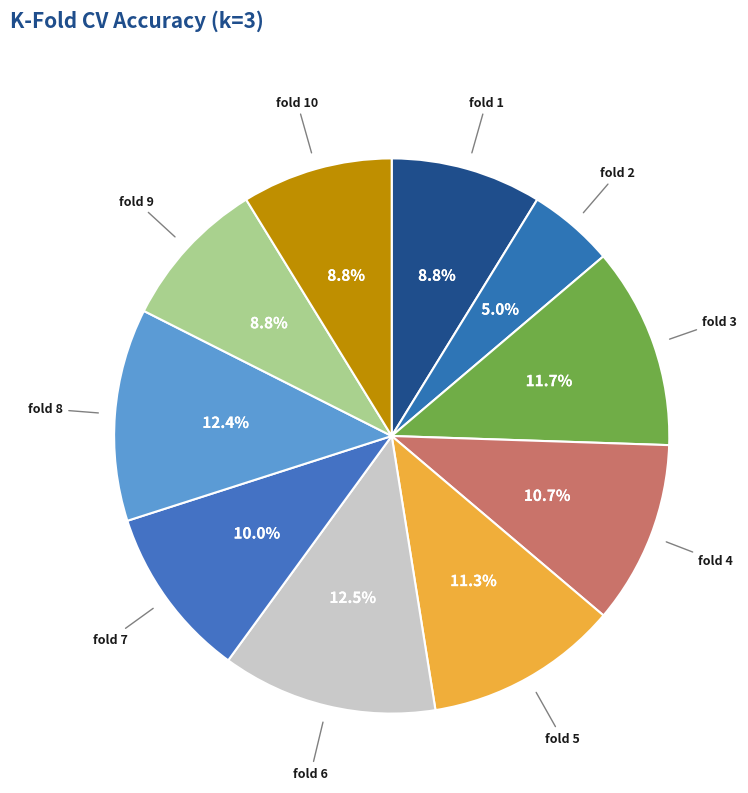

Which slice is the largest?

fold 6